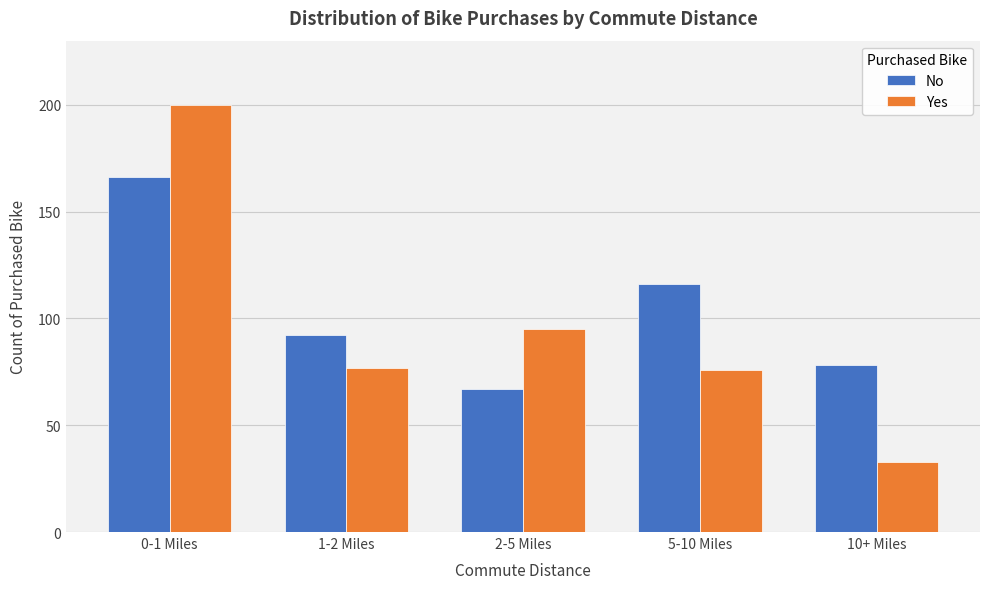

Reading left to right, extract all data points from this chart.

No: 166	92	67	116	78
Yes: 200	77	95	76	33